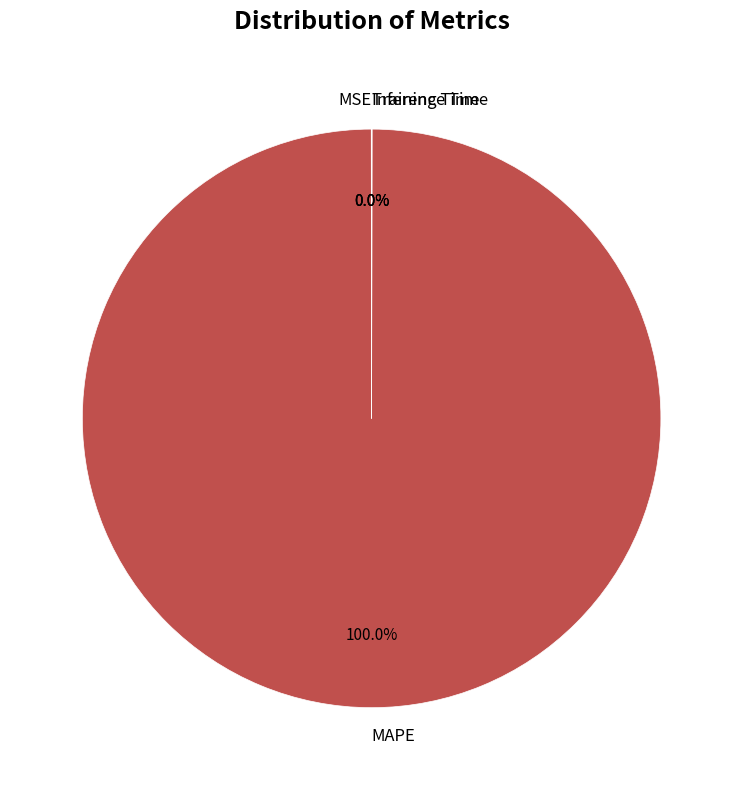

Does MAPE represent more than half of the total?

Yes